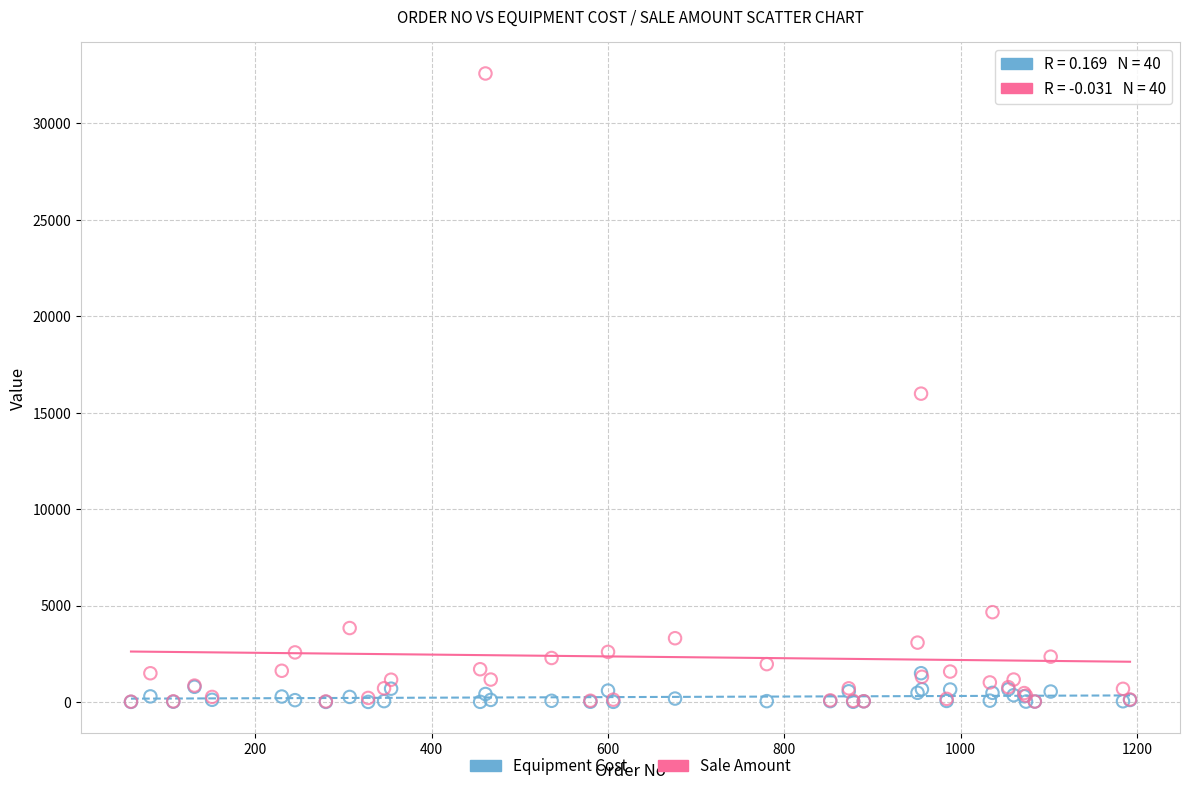

Which series has the widest spread of Y values?

Sale Amount